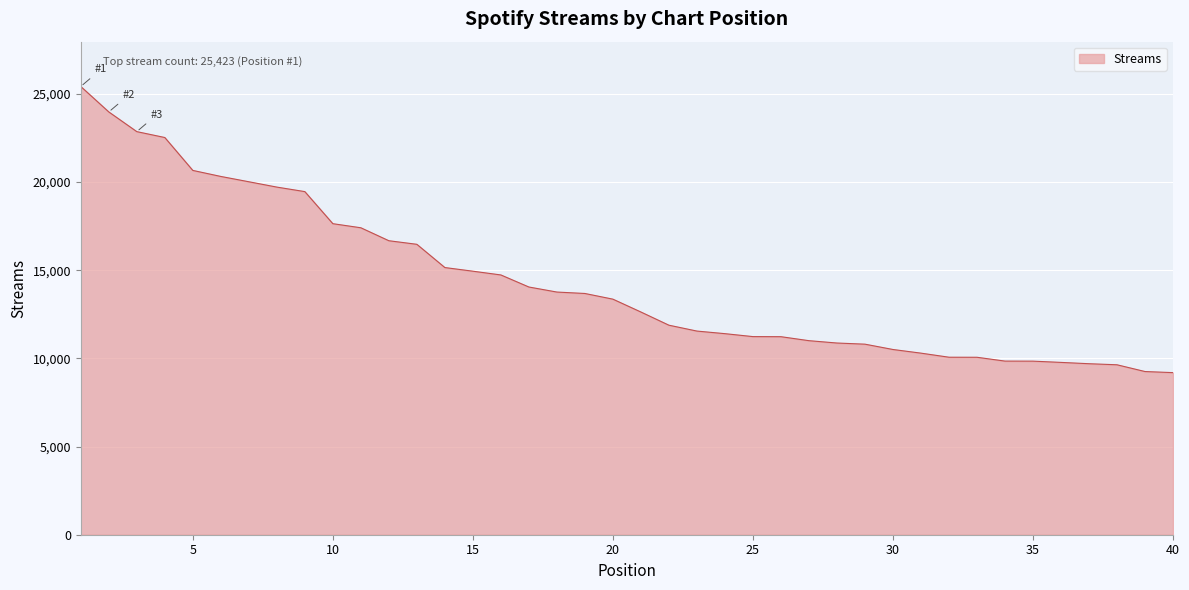

How many categories are shown in the chart?

40